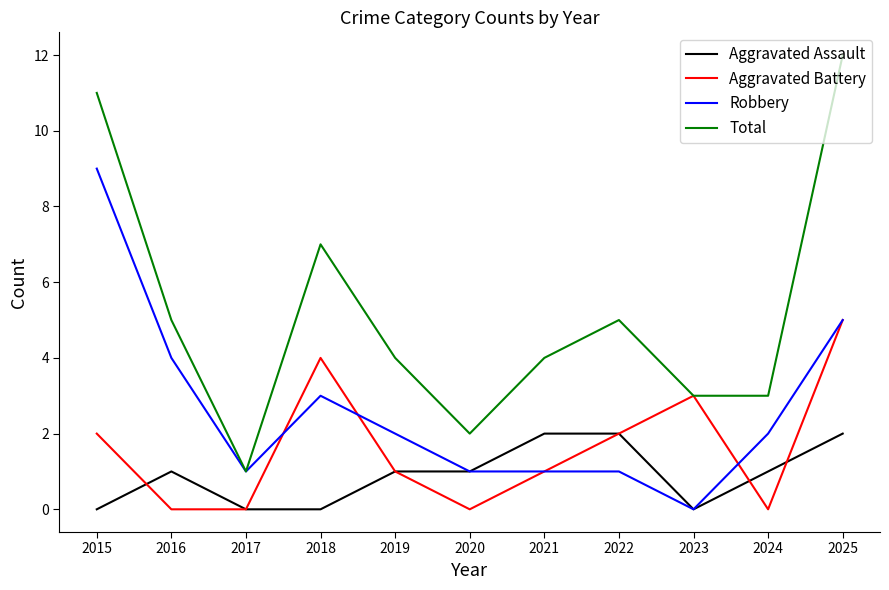

Is it true that Aggravated Assault equals 1 at 2016?

True